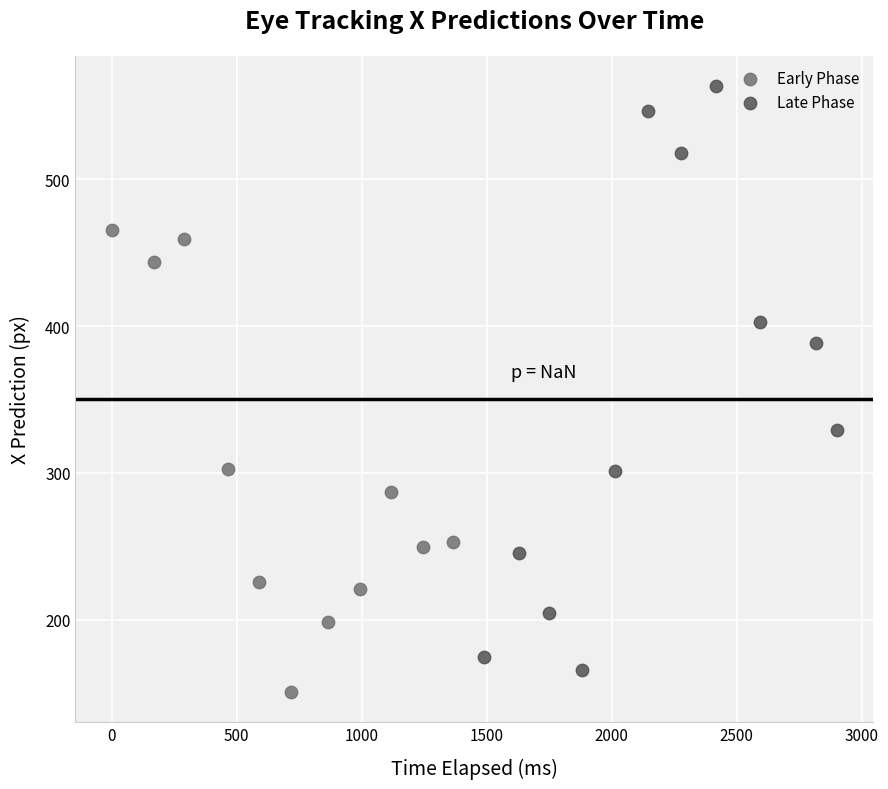

Which series has the largest Y range (max minus min)?

Late Phase